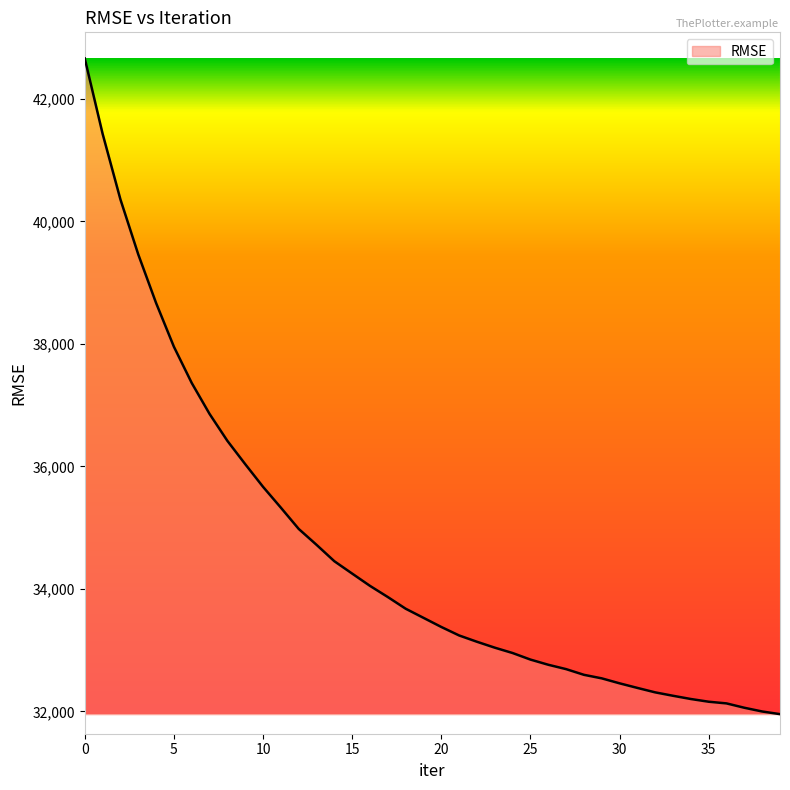

How many series are shown in this chart?

1